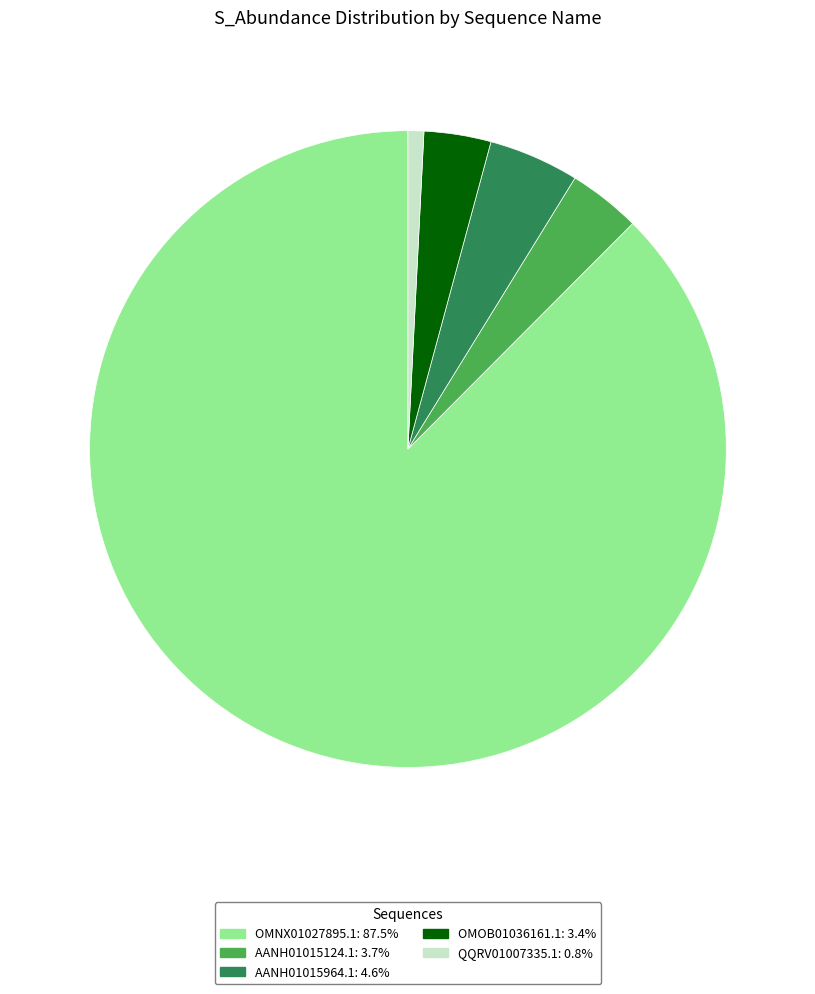

Is there any slice that represents more than half of the pie?

Yes